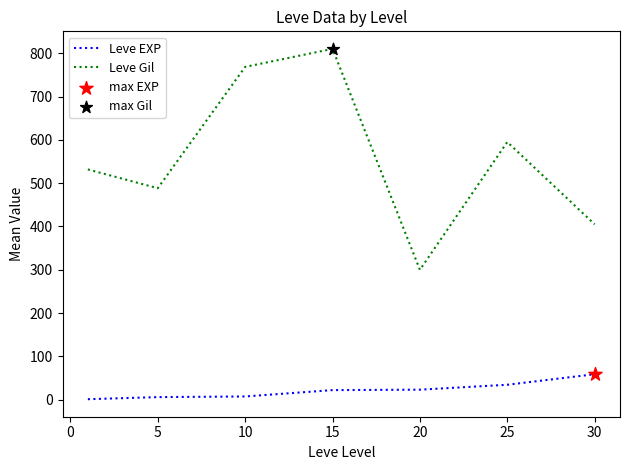

Rank the series by their average value, from lowest to highest.

Leve EXP, Leve Gil